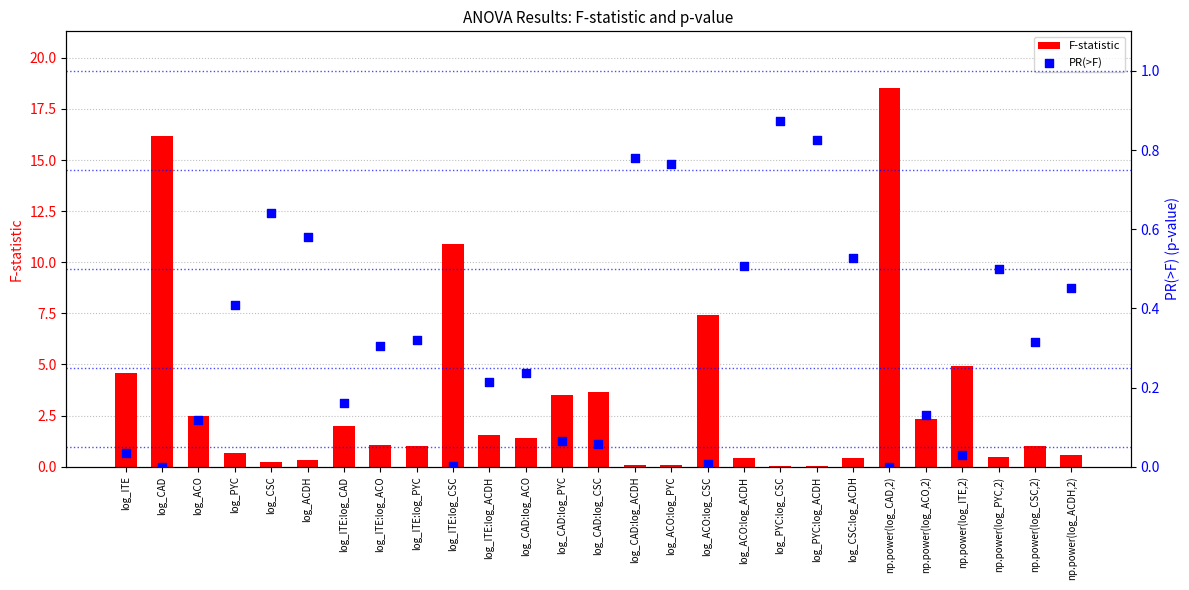

Which series reaches the maximum Y coordinate?

F-statistic